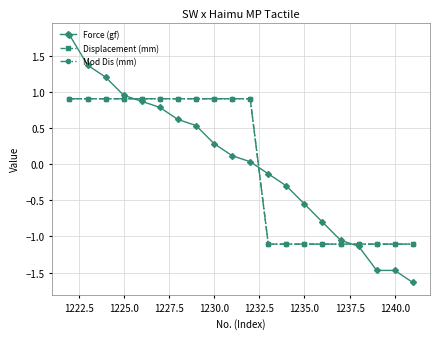

How many lines are shown in the chart?

3